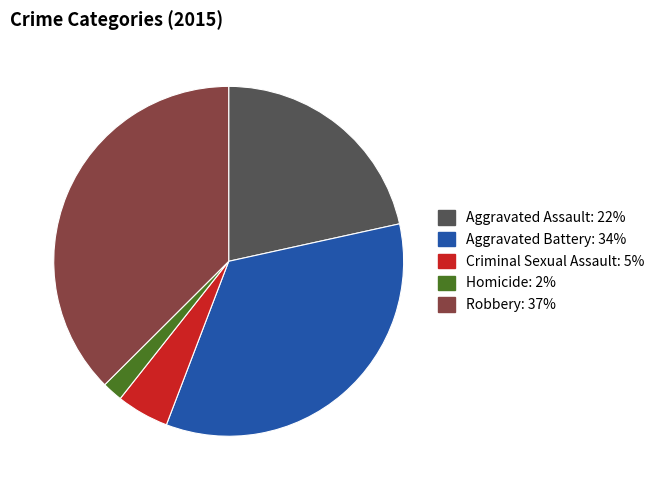

Rank the categories by value from highest to lowest.

Robbery, Aggravated Battery, Aggravated Assault, Criminal Sexual Assault, Homicide